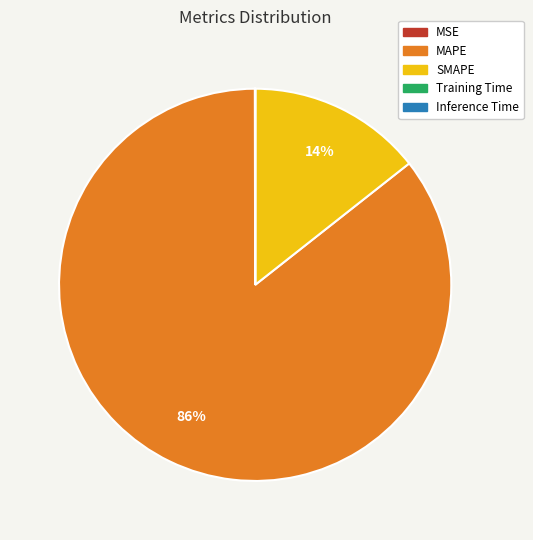

Is it true that SMAPE is 14% of the pie?

True